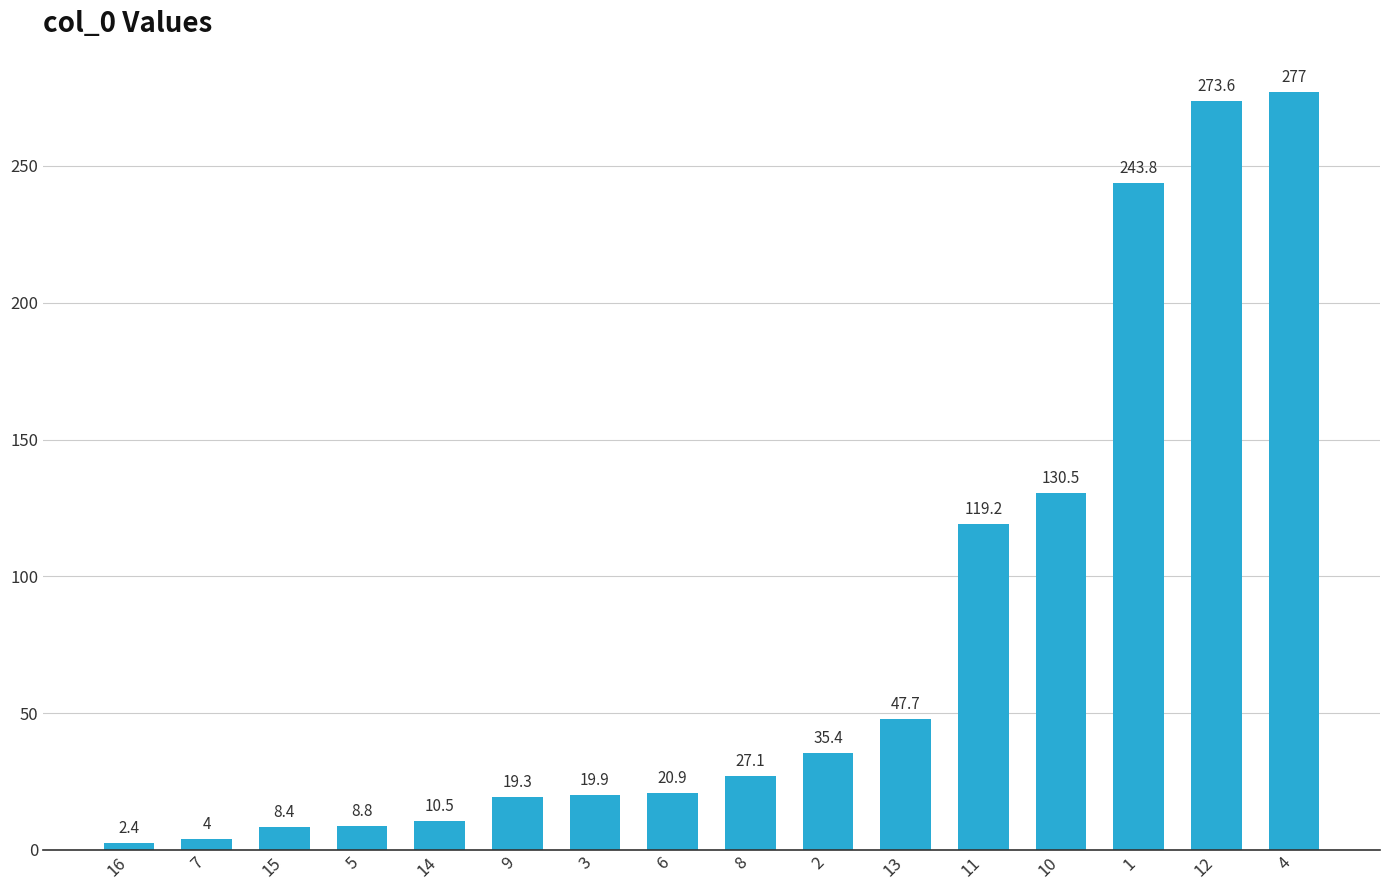

How many bars are there in total?

16